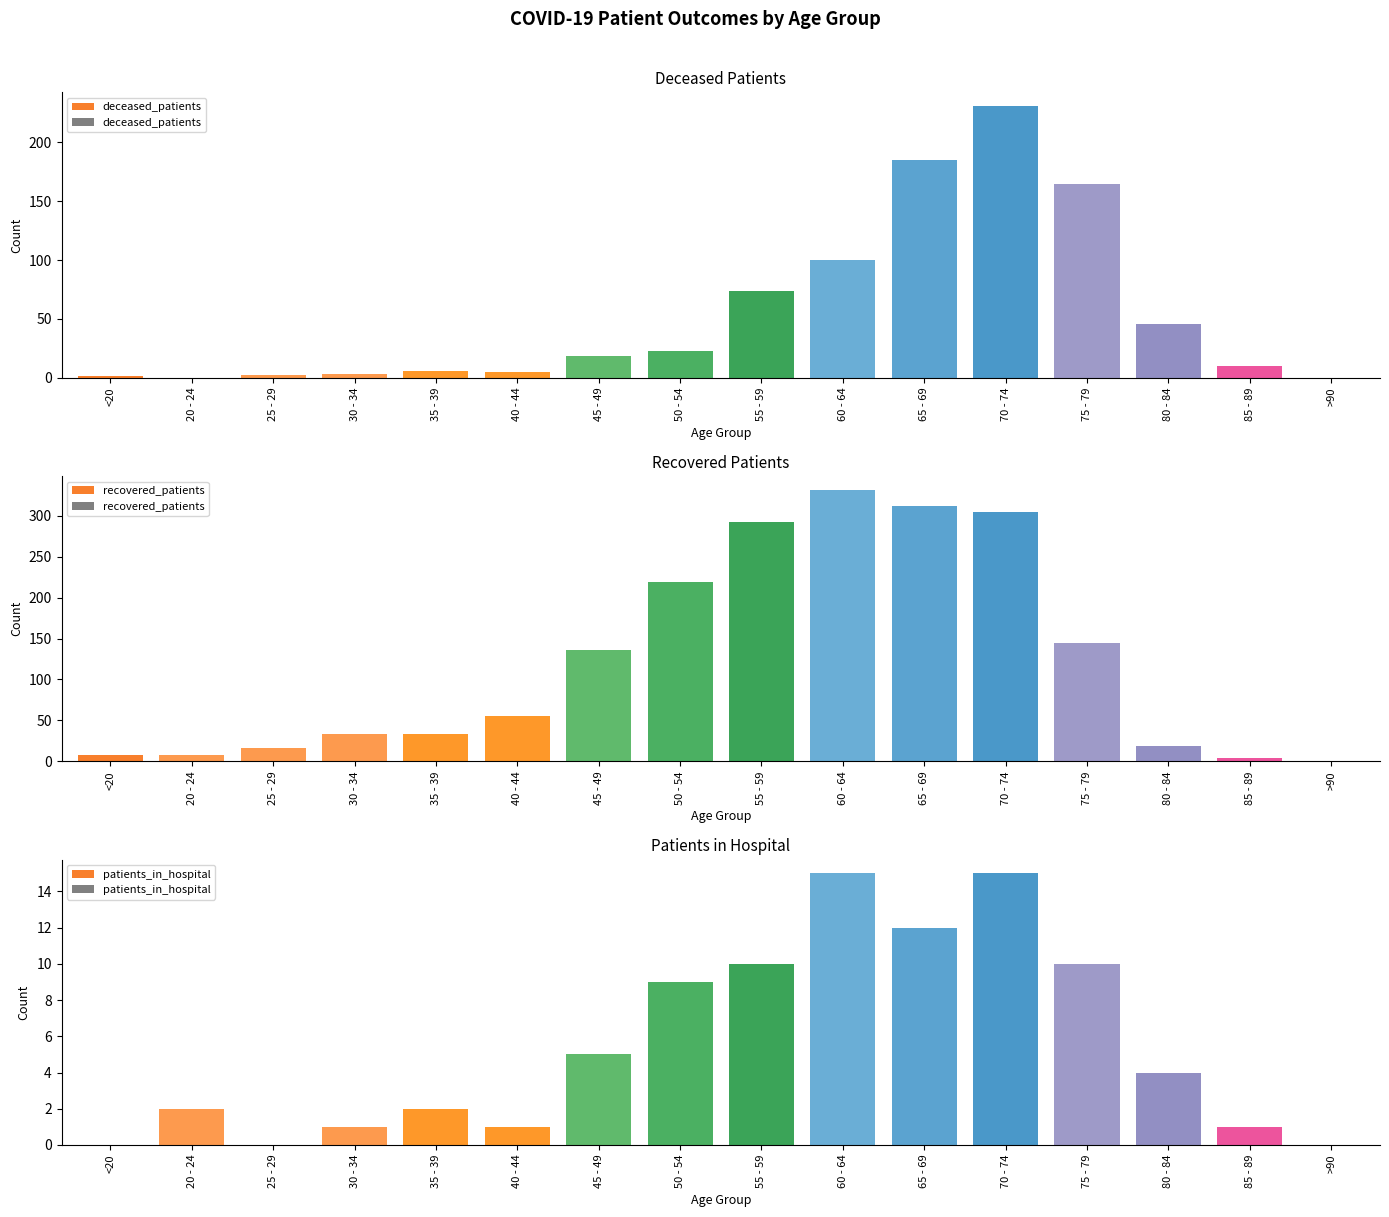

The recovered_patients series shows 15 at 30 - 34. True or false?

False